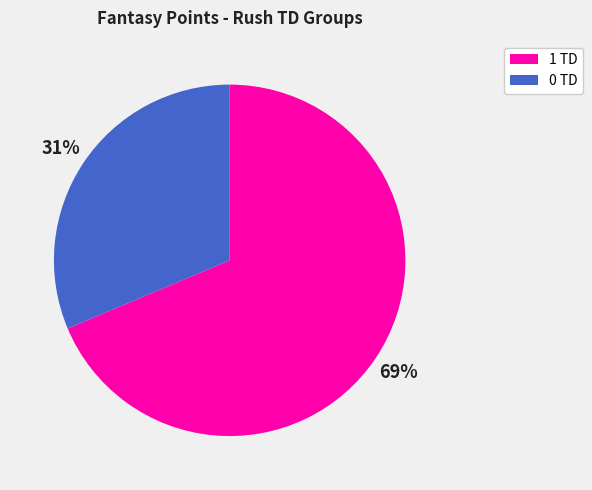

To the nearest percent, what is the average slice percentage?

50%